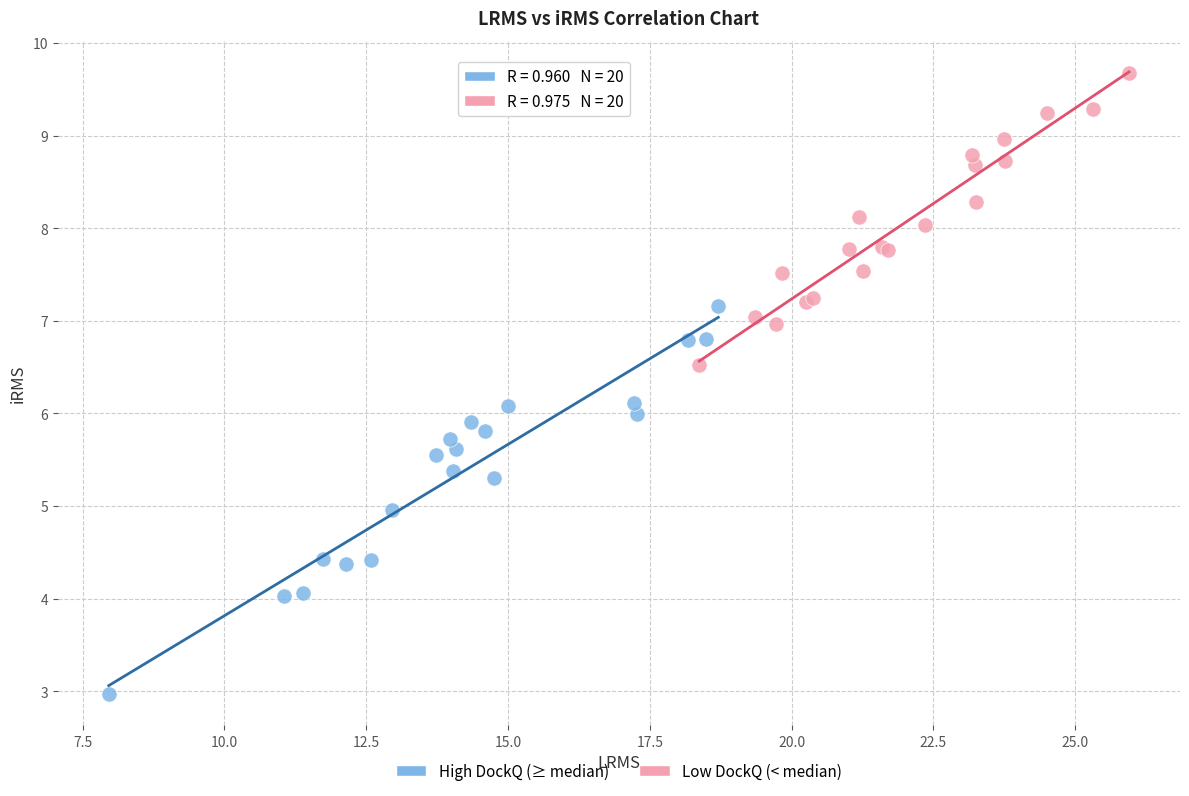

Which series contains the highest Y value?

Low DockQ (< median)